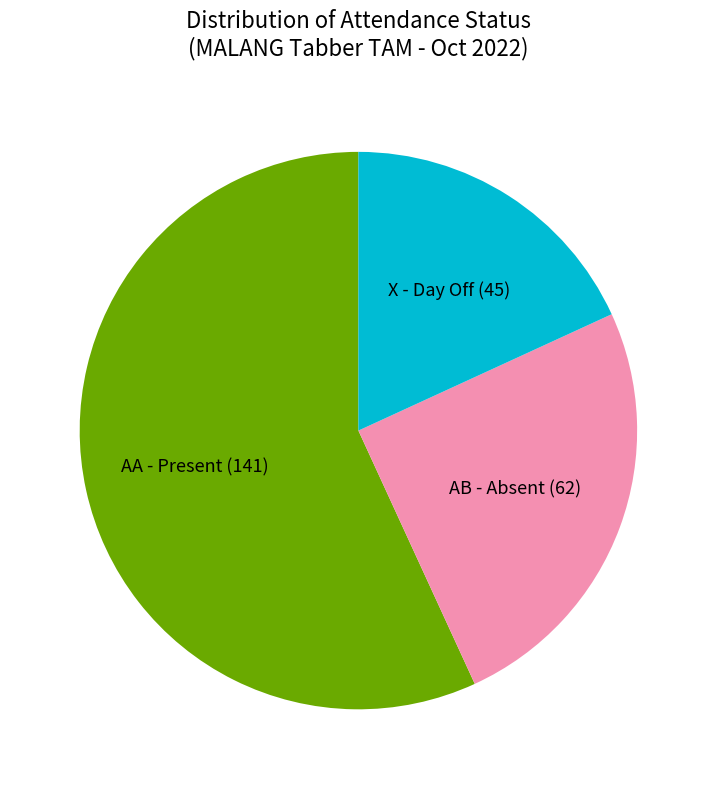

Rank the categories by value from lowest to highest.

X - Day Off (45), AB - Absent (62), AA - Present (141)